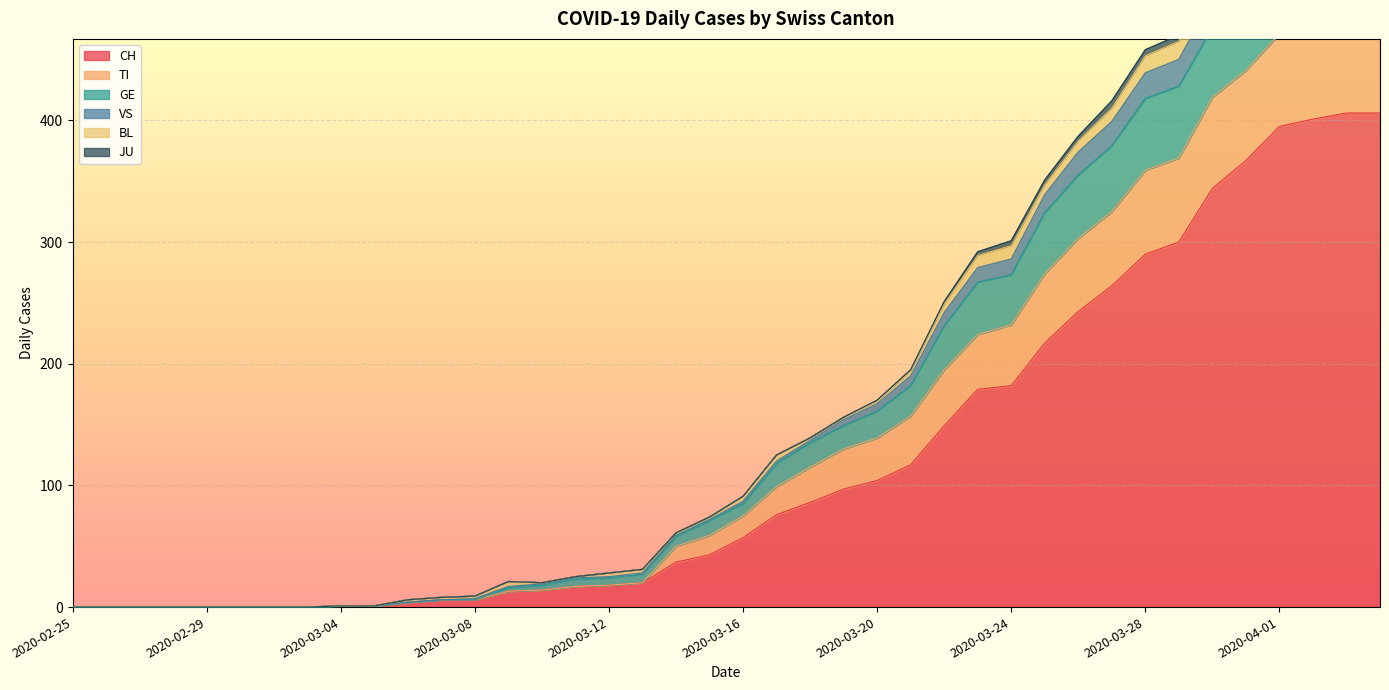

Read the CH value at 2020-03-12.

18